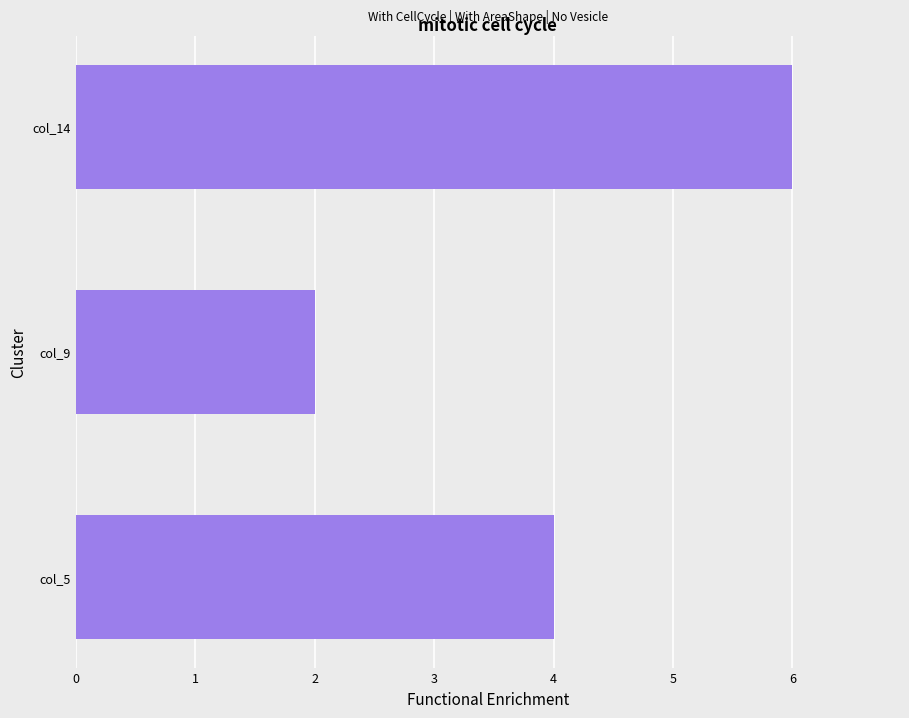

True or false: the data shows 7 at col_5.

False